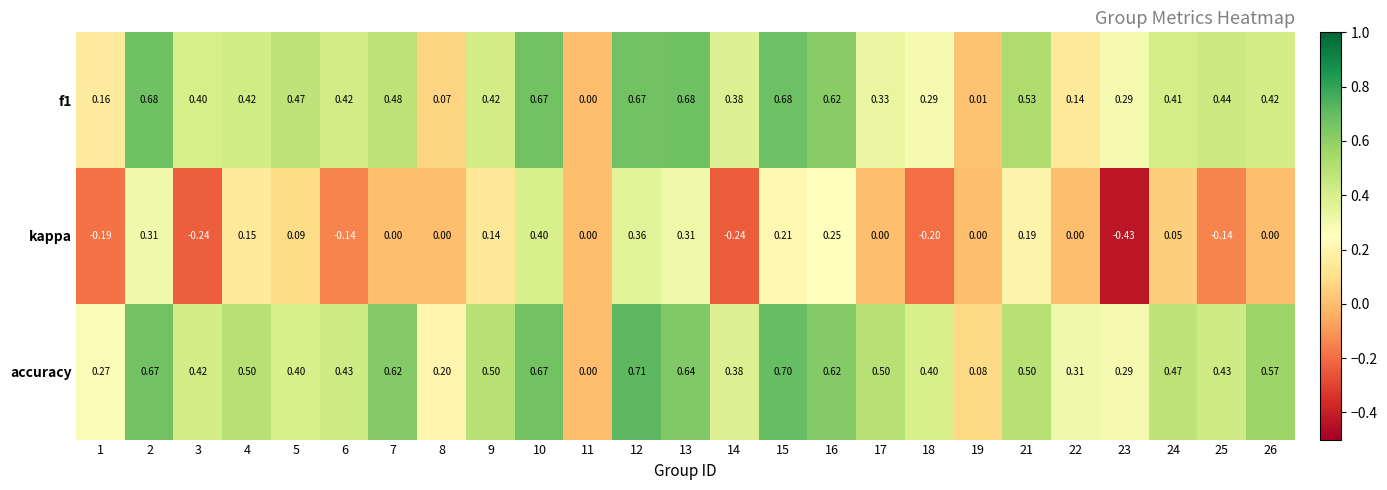

How many series are shown in this chart?

3